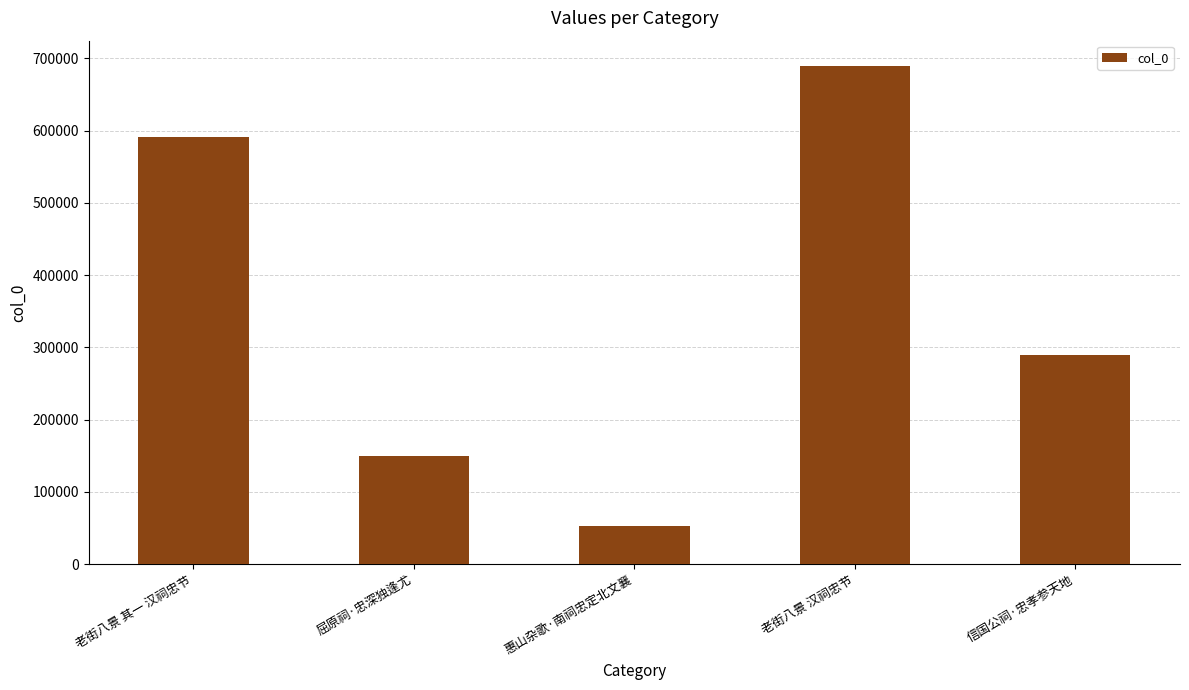

Reading right to left, list all the values displayed in this chart.

信国公祠·忠孝参天地=289032	老街八景 汉祠忠节=689948	惠山杂歌·南祠忠定北文襄=53206	屈原祠·忠深独逢尤=149798	老街八景 其一 汉祠忠节=590481